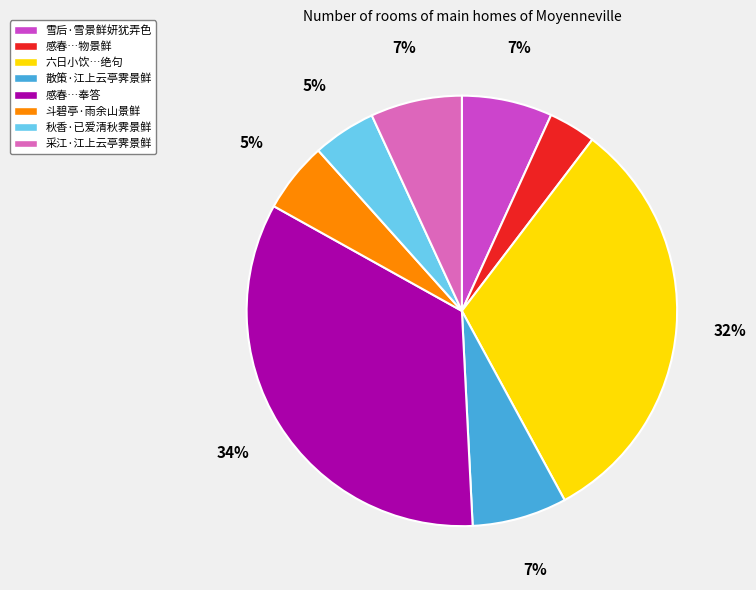

To the nearest percent, what is the difference between the largest and smallest slice percentages?

30%